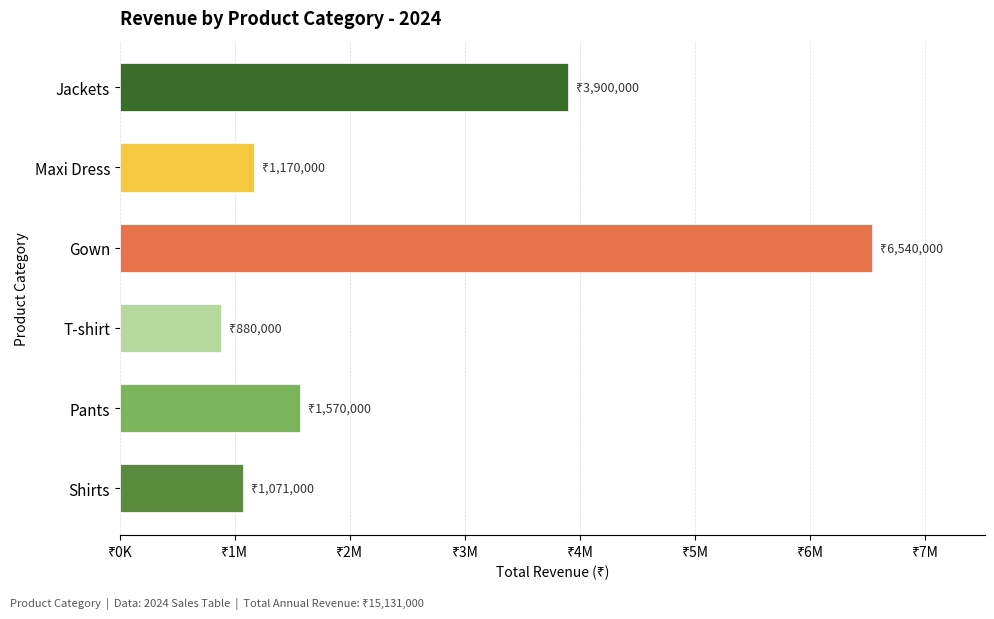

Which label corresponds to the largest value in the chart?

Gown